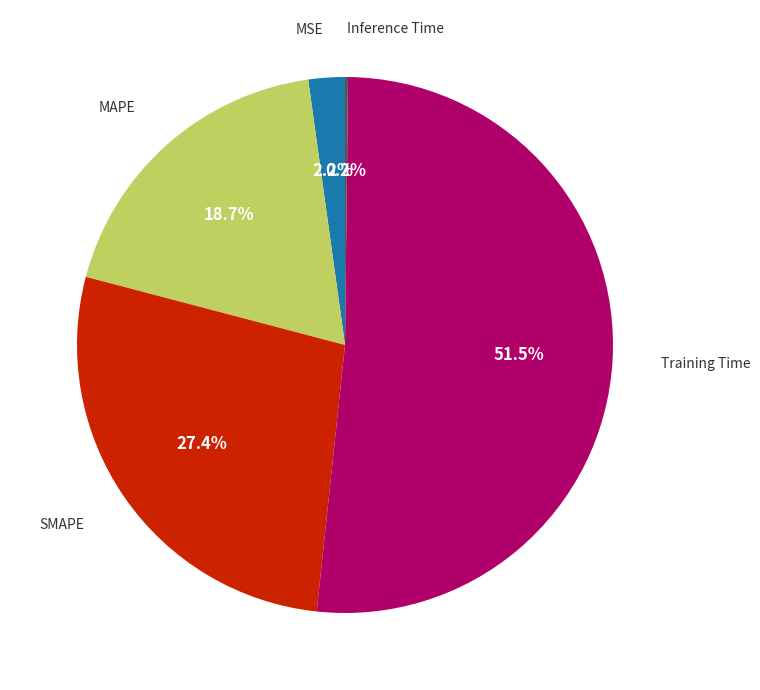

How many segments does this pie chart have?

5